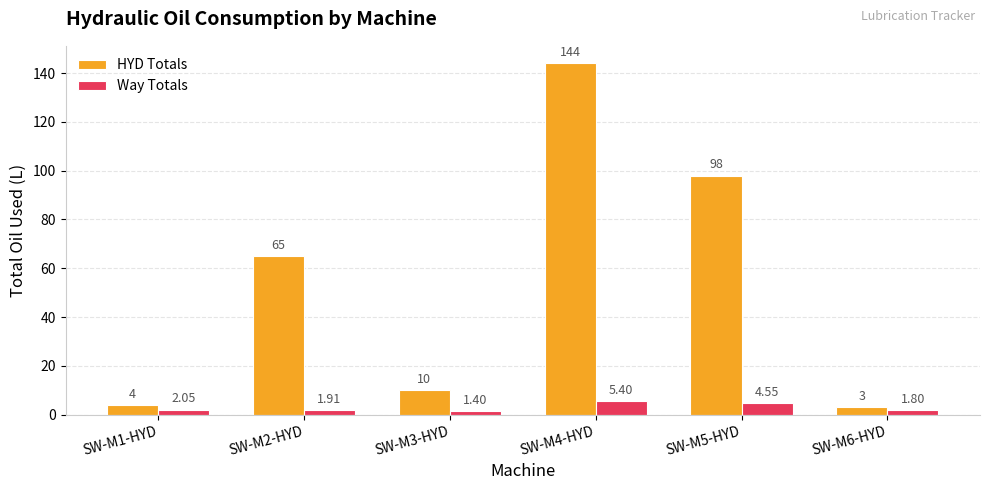

How many distinct data groups are displayed?

2